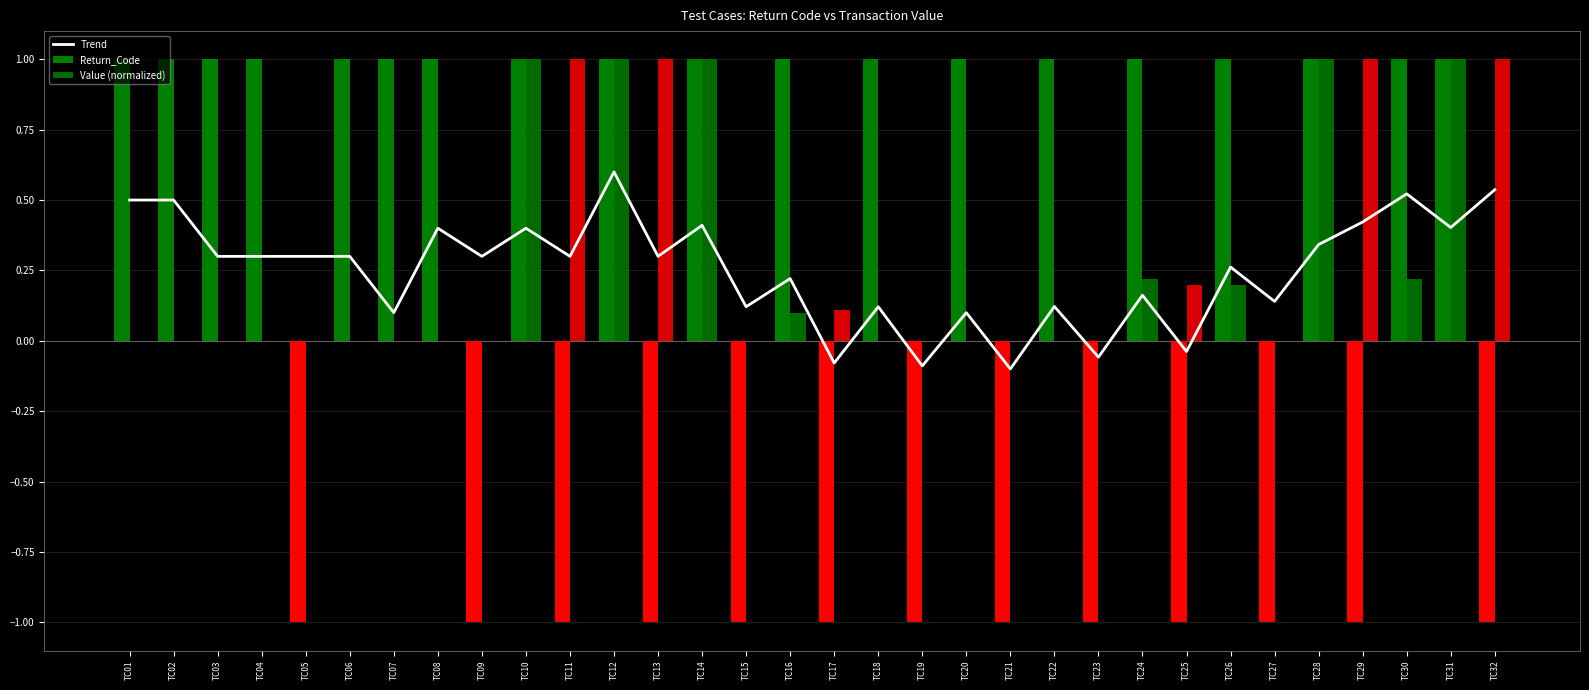

Which series has the widest spread of values?

Return_Code